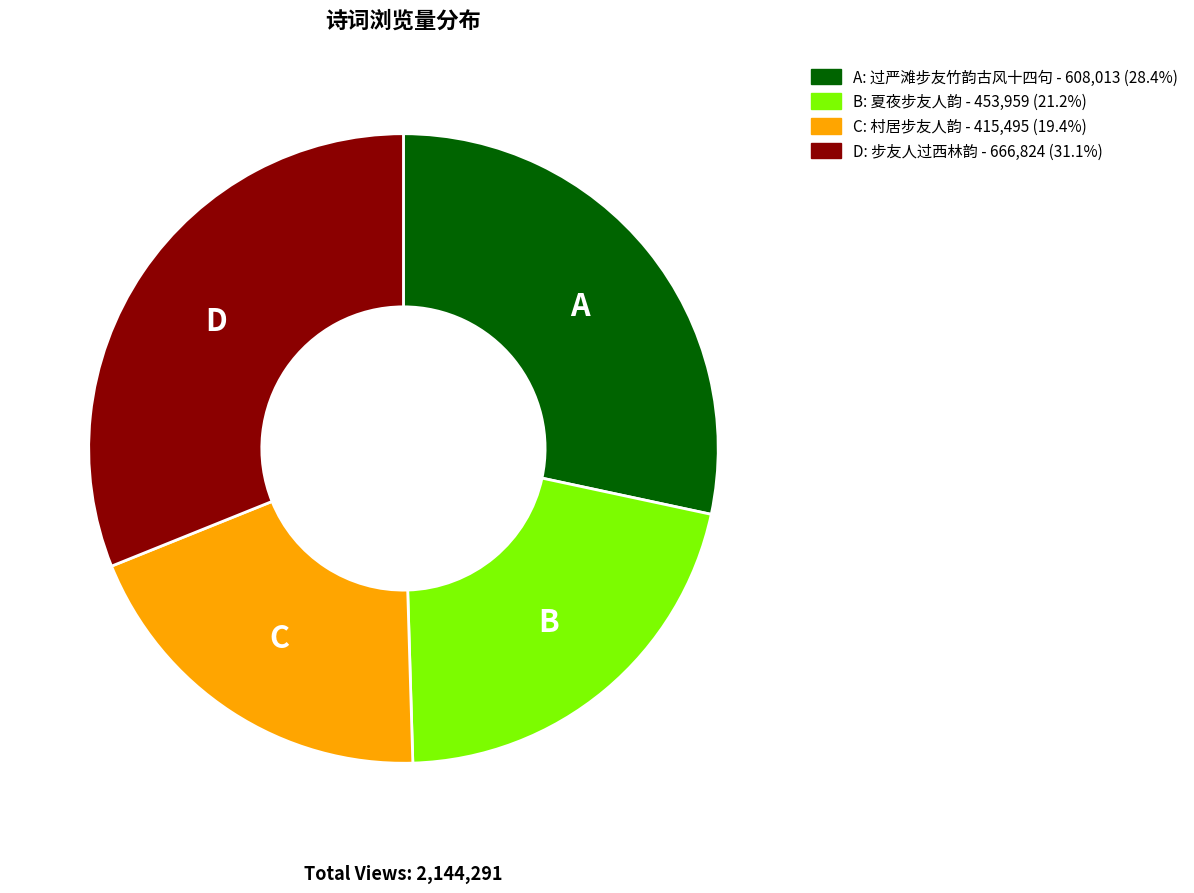

Is there a majority slice in this chart?

No